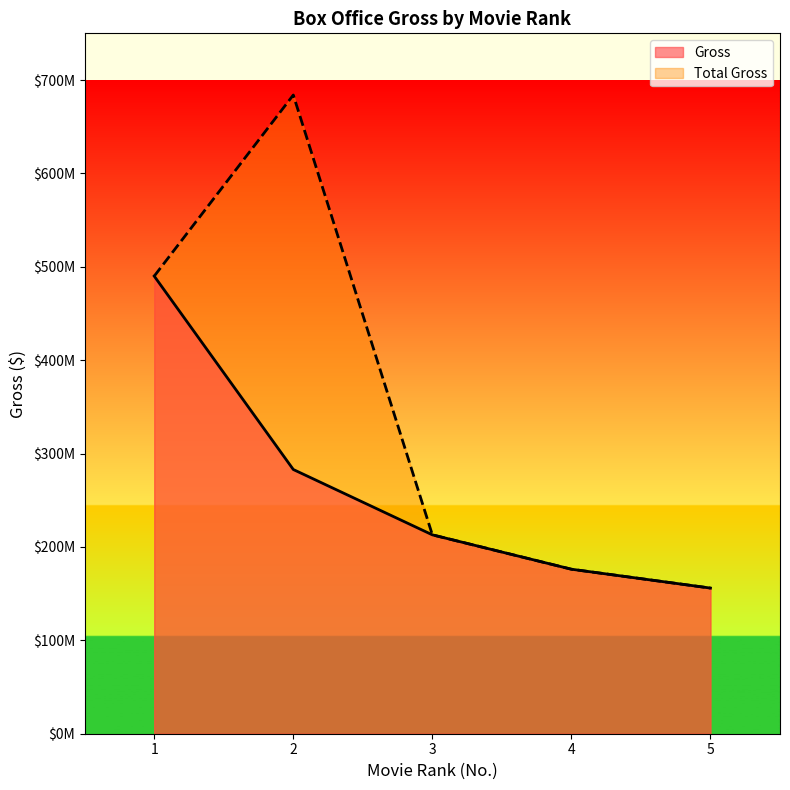

At how many categories does at least one series exceed 236512683?

2